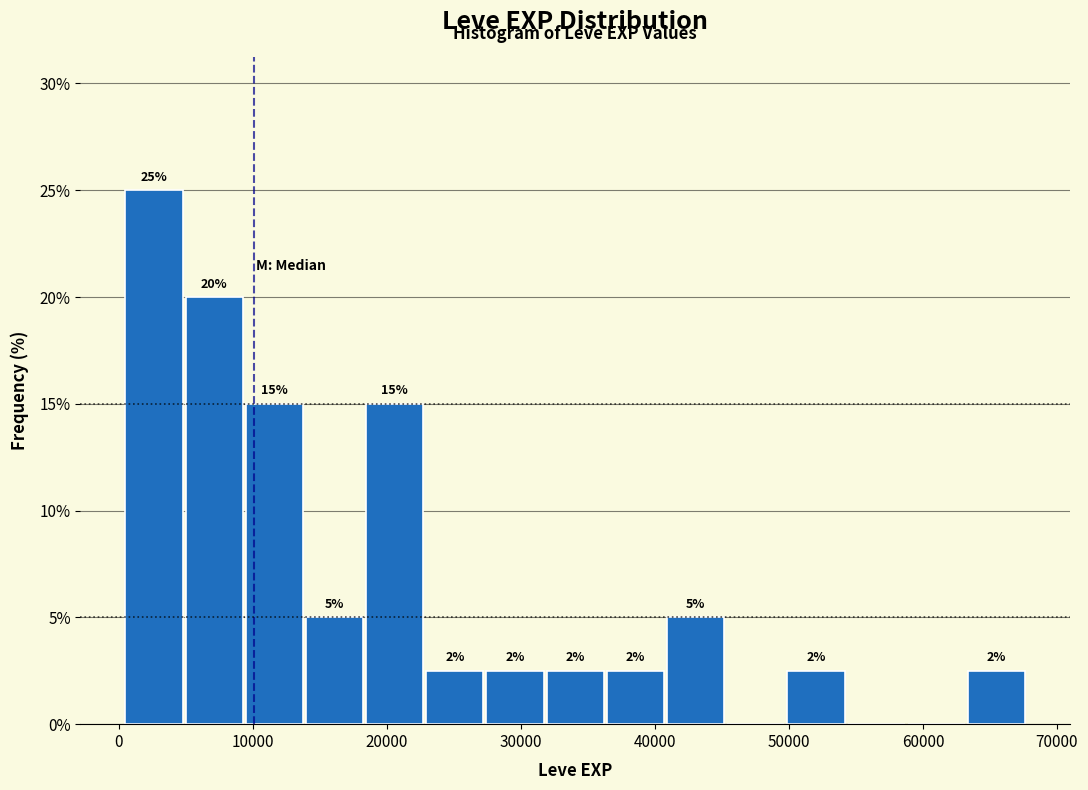

Which range on the x-axis has the tallest bar?

0 to 5000